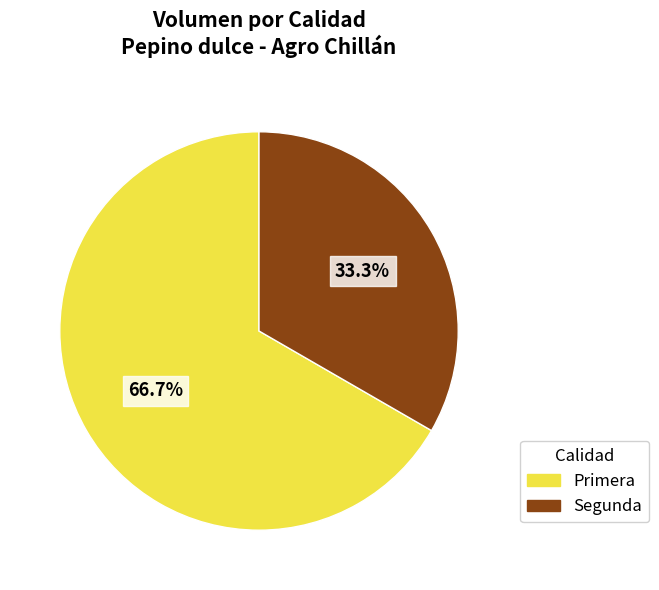

To the nearest percent, what is the average slice percentage?

50%